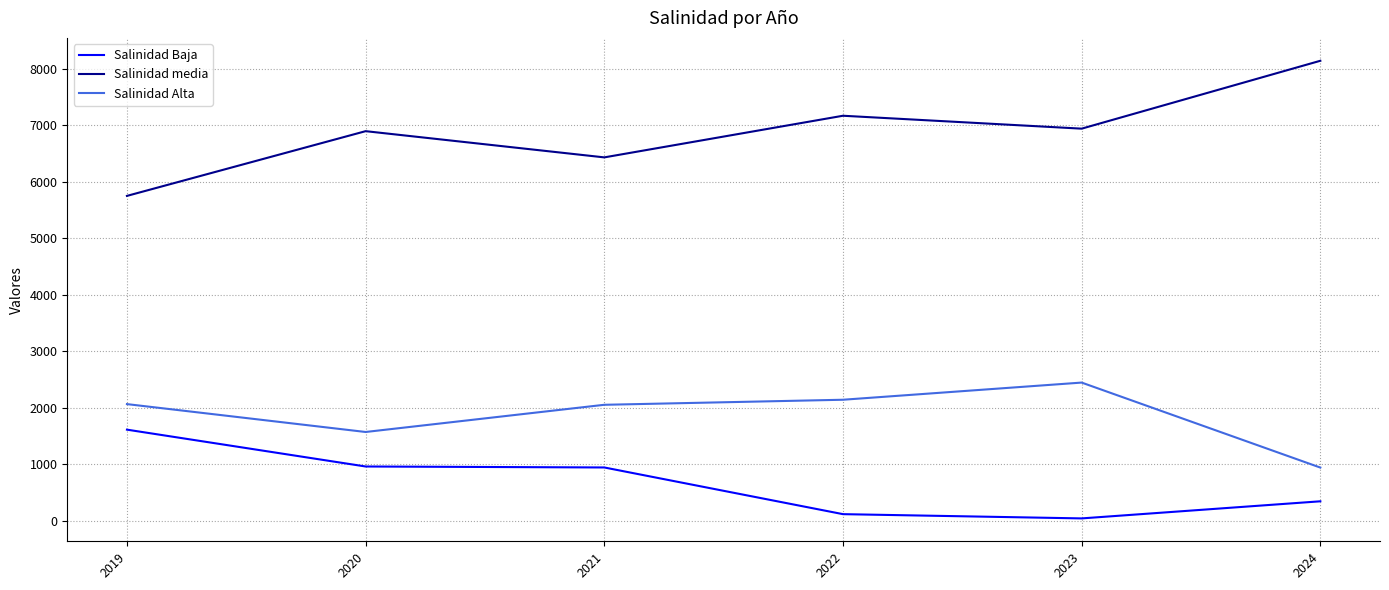

What is the spread (max minus min) of values at 2021?

5486.3